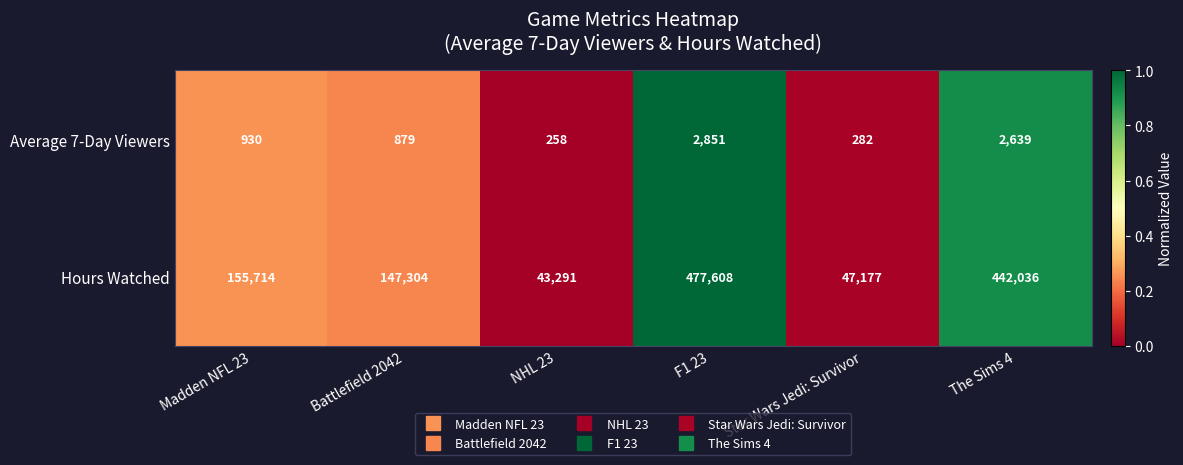

Rank the series by their average value, from lowest to highest.

Average 7-Day Viewers, Hours Watched